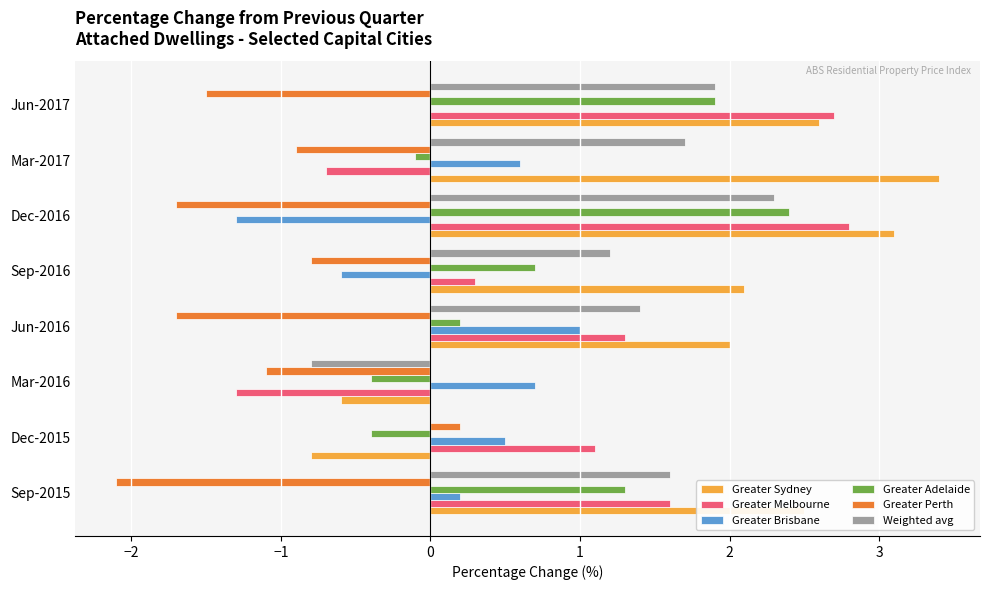

Which category has the highest value in the Greater Perth series?

Dec-2015